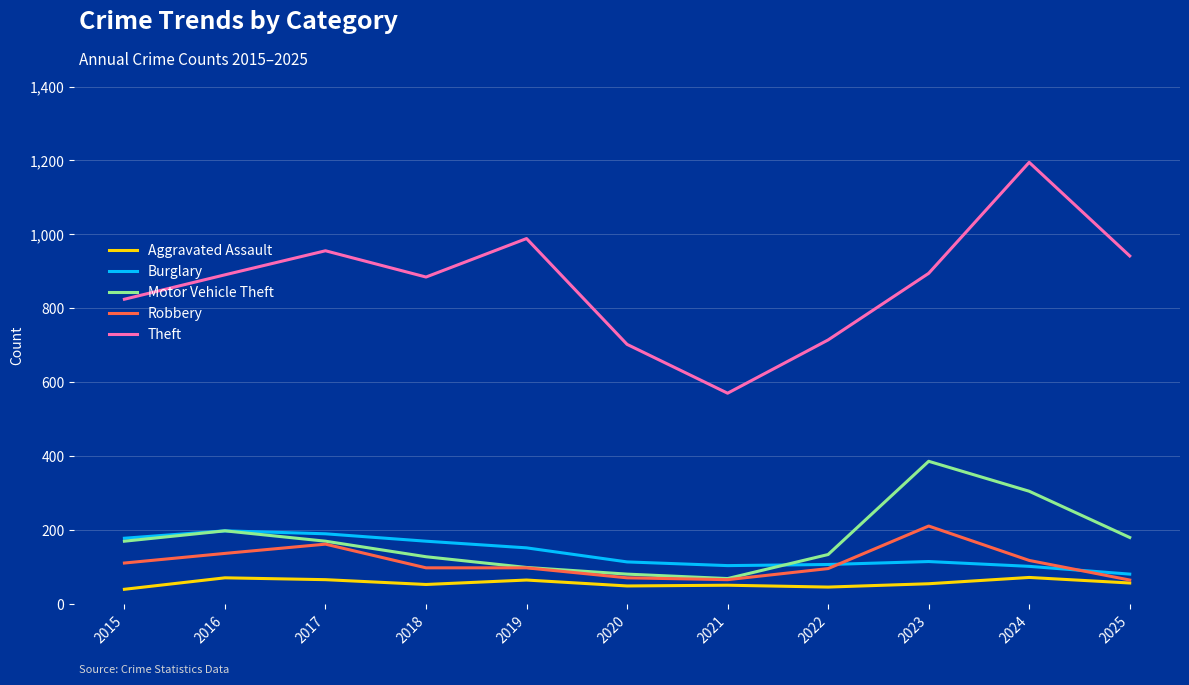

At how many categories does at least one series exceed 171?

11